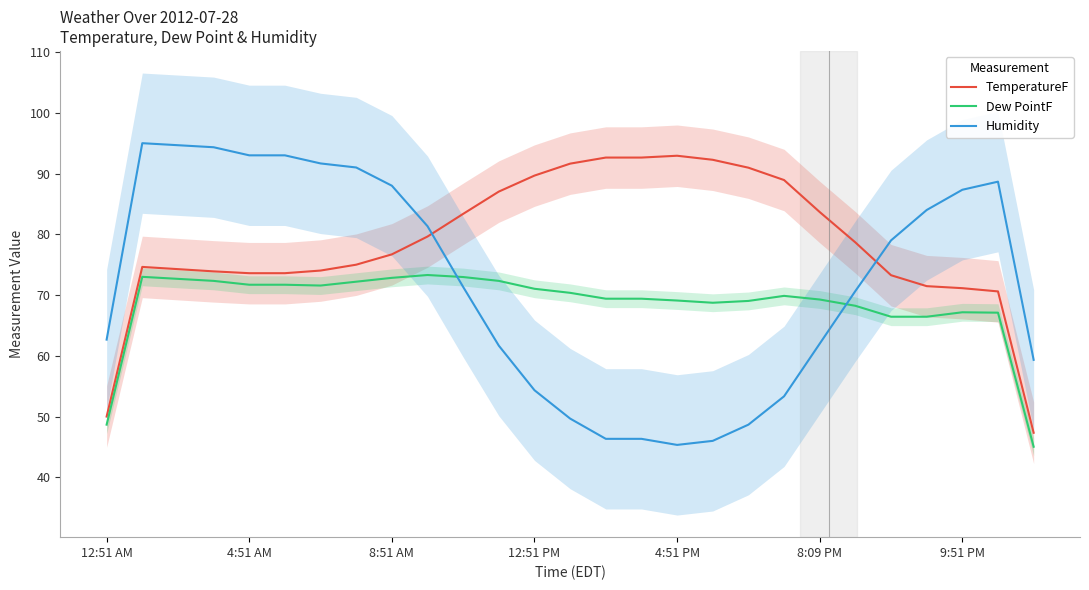

Which series has the largest total across all categories?

TemperatureF